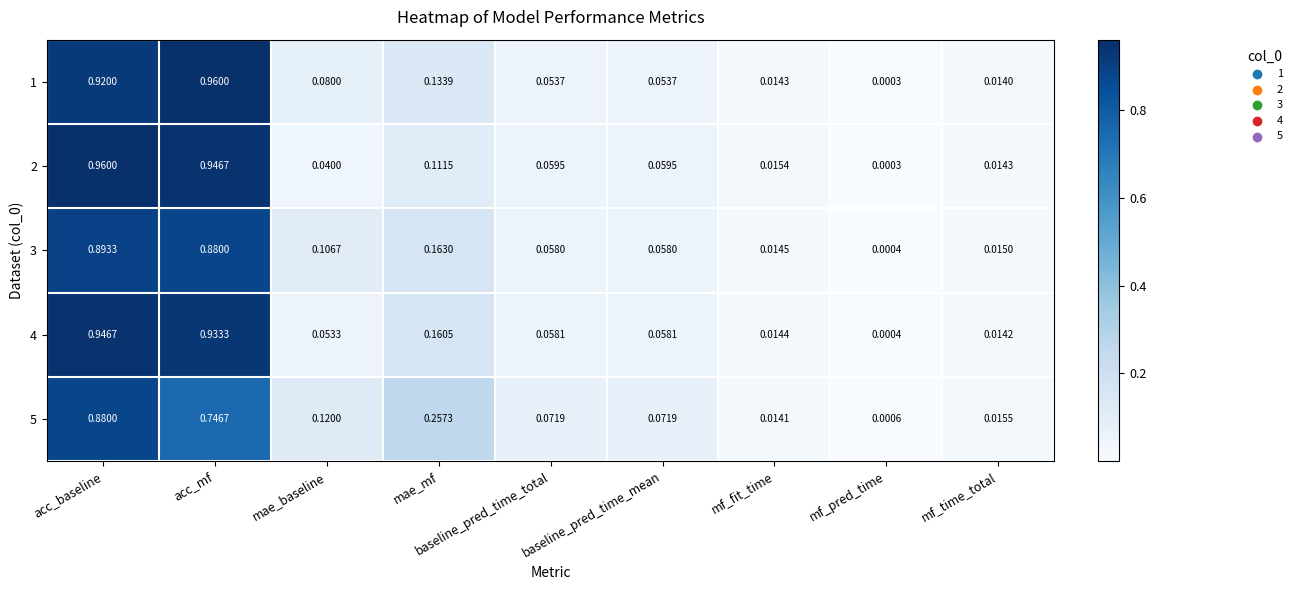

Which category has the lowest value across all series?

mf_pred_time